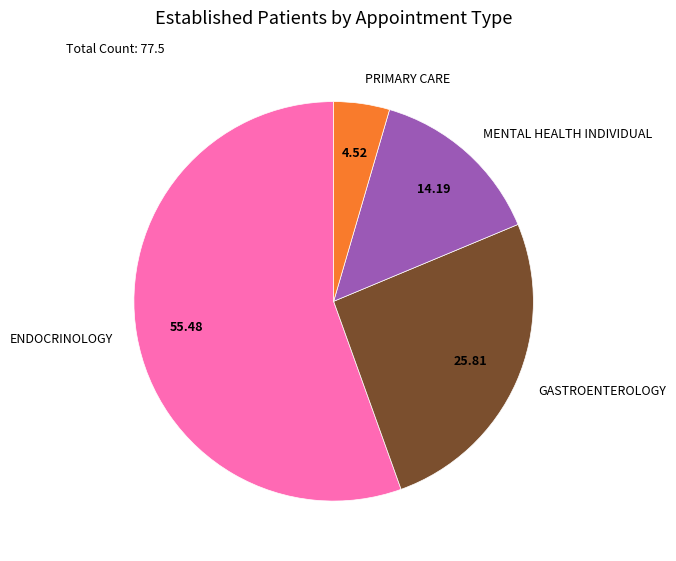

Is it true that PRIMARY CARE is 5% of the pie?

True